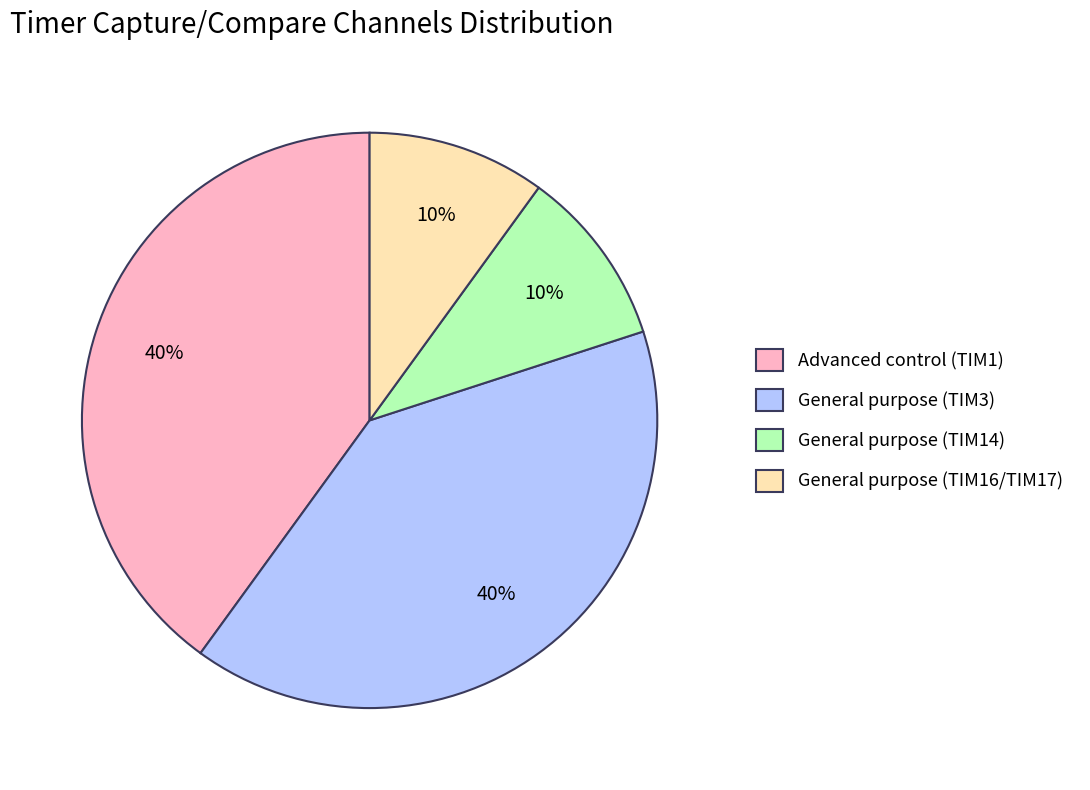

Count the number of slices in the pie.

4